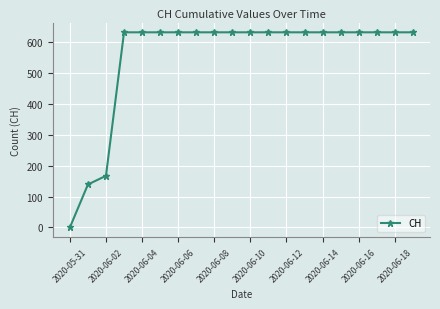

What is the maximum value shown in the chart?

631